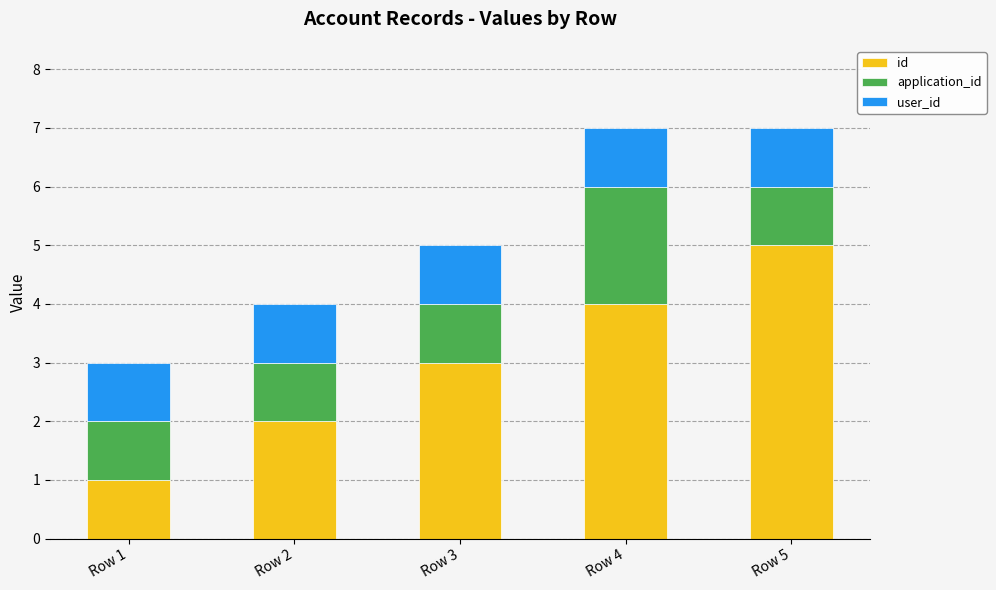

Is it true that id equals 1 at Row 3?

False